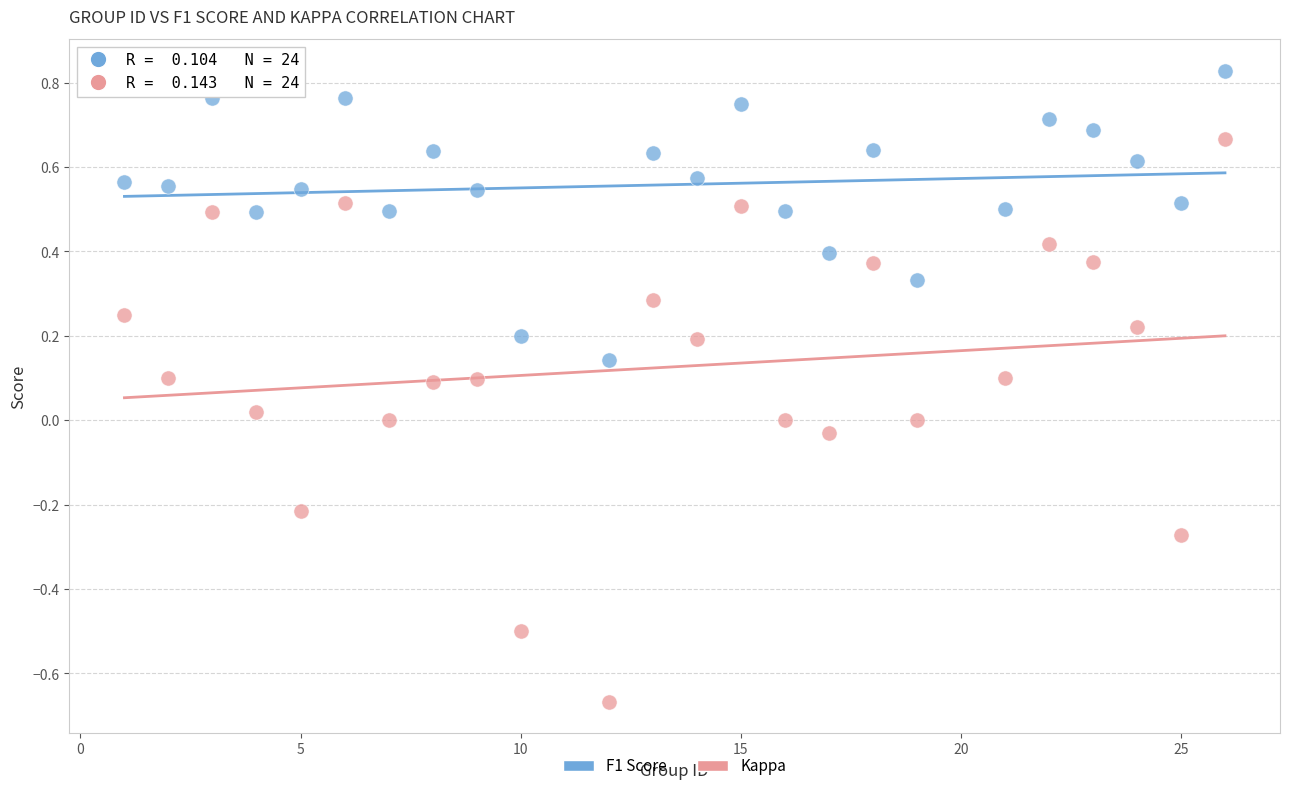

Across all data points, what is the range of X values (max minus min)?

25.0